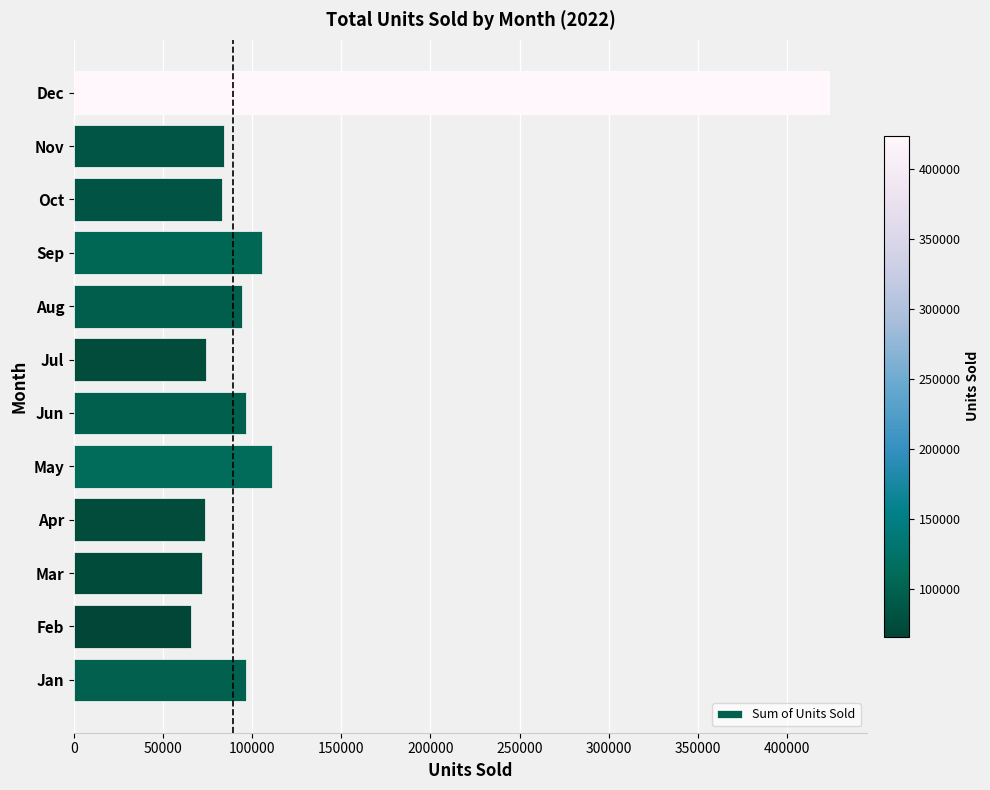

The value at Aug is 94232. True or false?

True